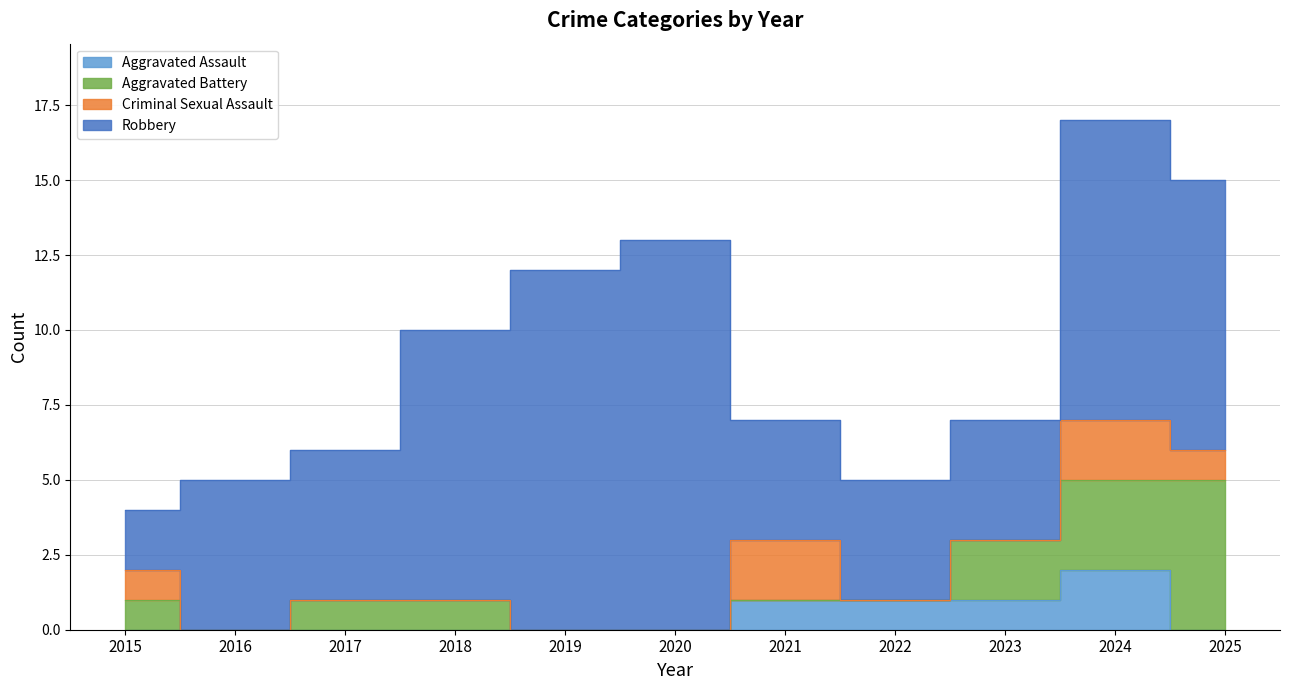

What is the difference between the second highest and second lowest values in the Robbery series?

8